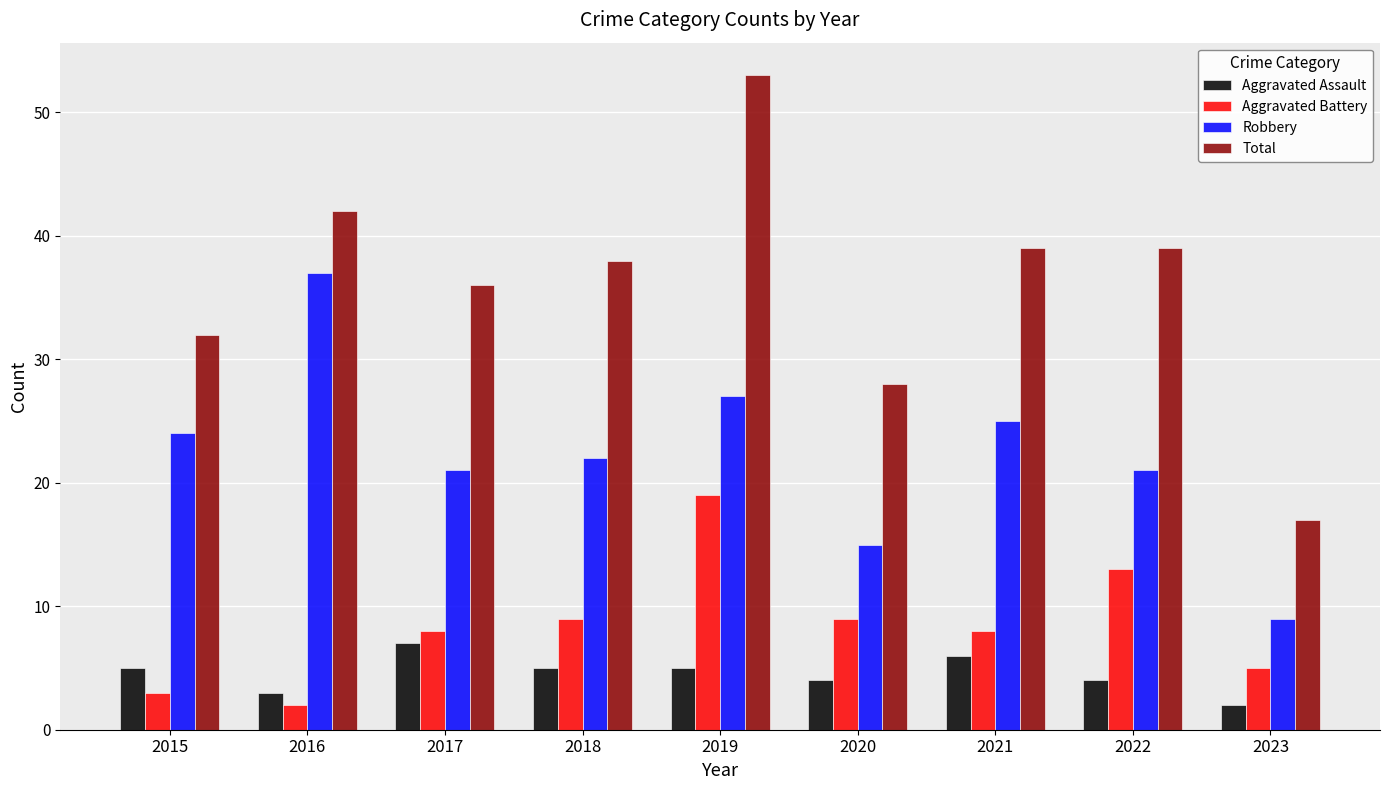

Which category has the highest value in the Total series?

2019